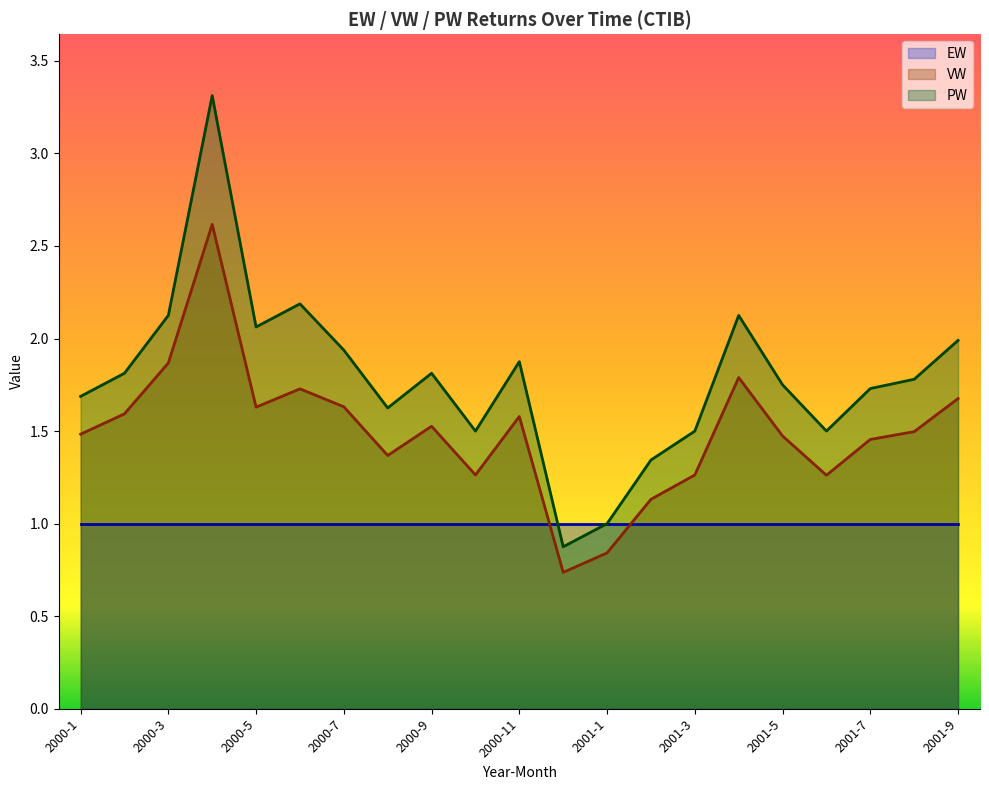

Rank the series by their maximum value, from lowest to highest.

EW, VW, PW